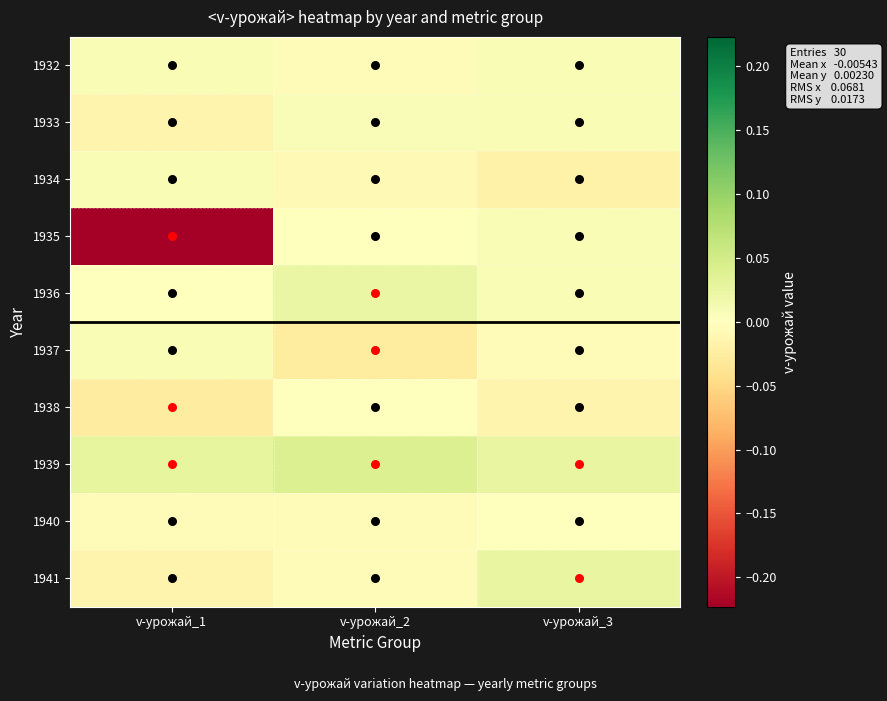

Where is 1937 nearest to the value 0?

v-урожай_3